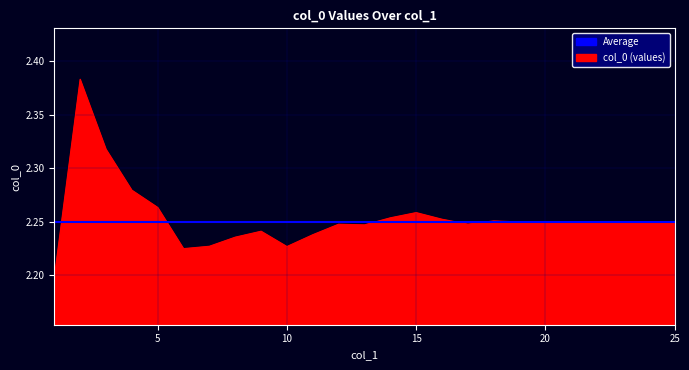

List the labels in order of value, largest first.

2, 3, 4, 5, 15, 14, 16, 18, 19, 20, 21, 22, 23, 24, 25, 17, 12, 13, 9, 11, 8, 7, 10, 6, 1